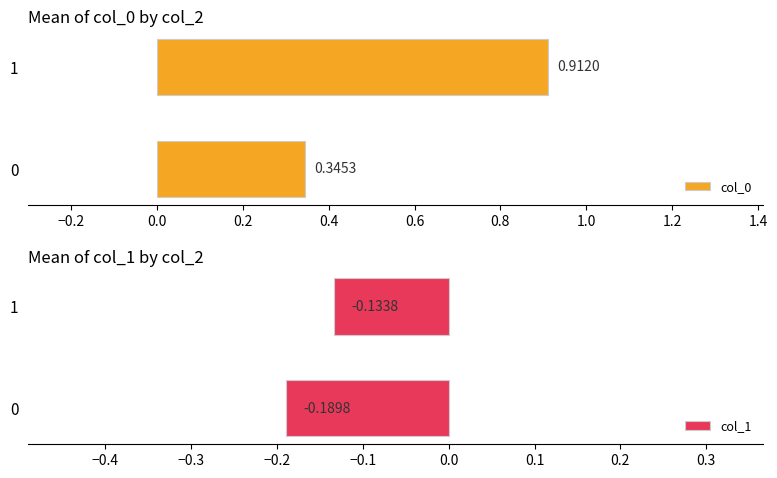

What is the sum of all col_0 values?

1.3